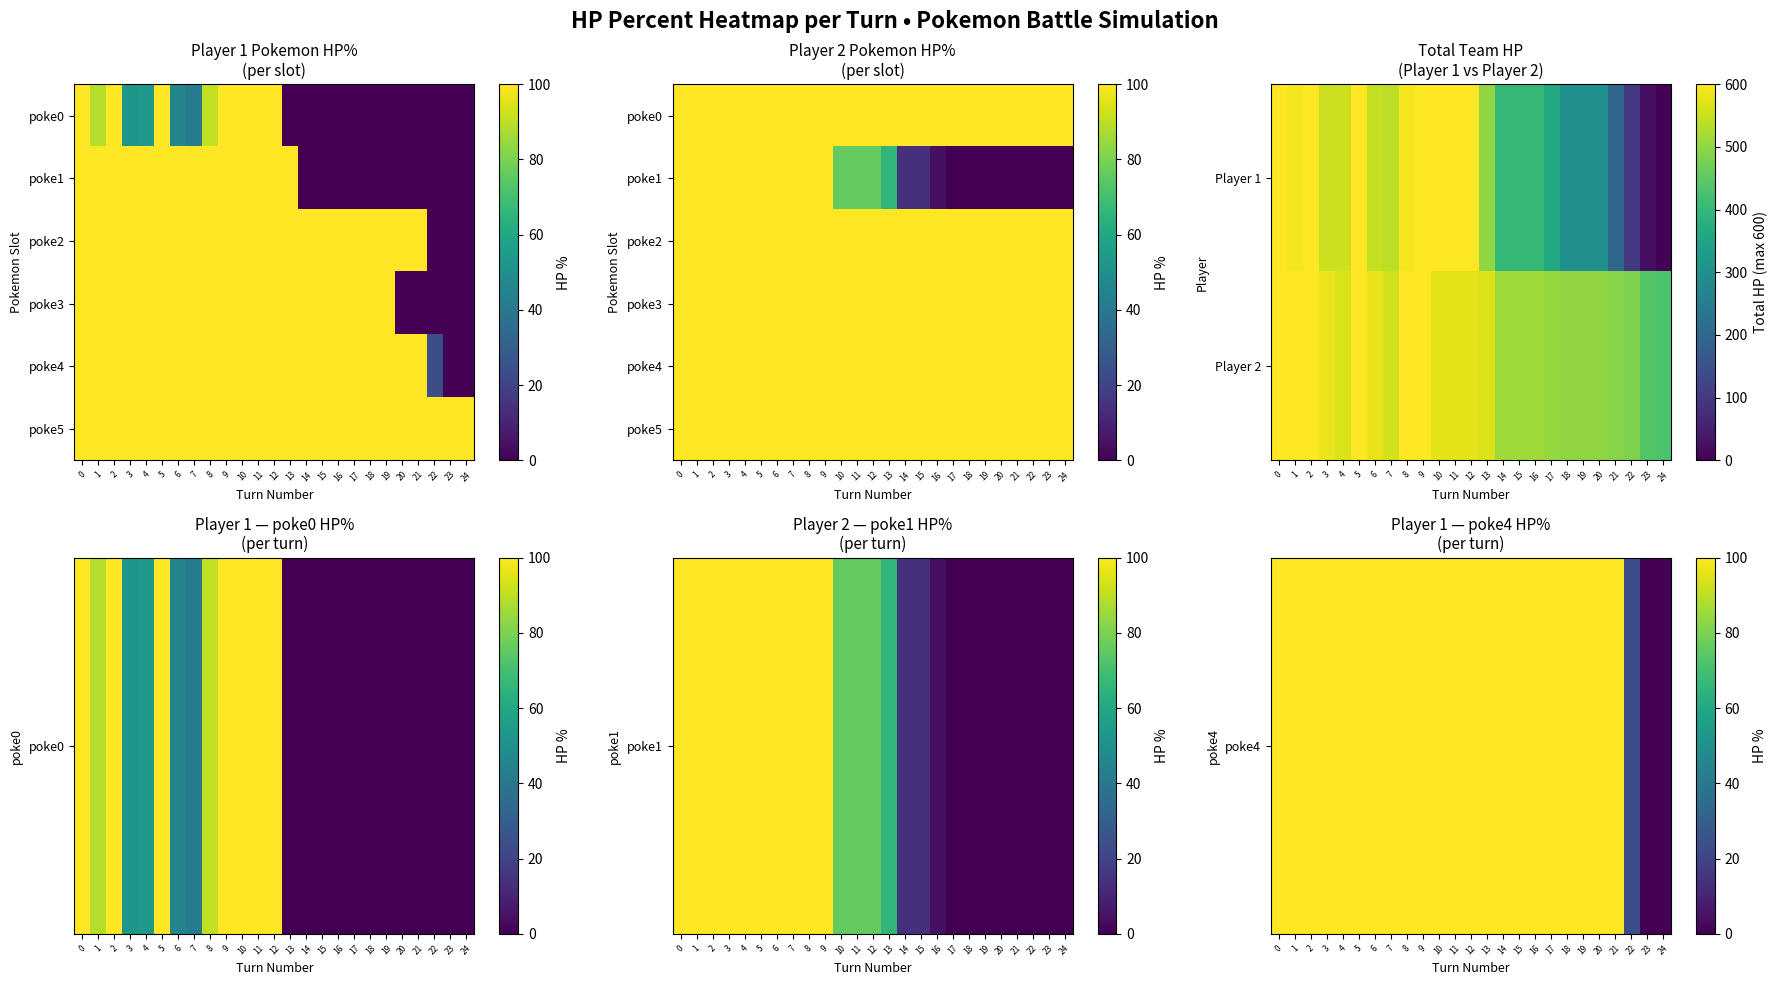

Reading left to right, what are all the values shown in this chart?

row_0: 100	100	100	100	100	100	100	100	100	100	100	100	100	100	100	100	100	100	100	100	100	100	24	0	0
row_1: 600	600	600	582	565	600	580	559	600	600	576	576	576	566	514	514	514	504	500	500	500	491	481	440	430
row_2: 100	100	100	100	100	100	100	100	100	100	100	100	100	100	100	100	100	100	100	100	100	100	100	100	100
row_3: 100	100	100	100	100	100	100	100	100	100	100	100	100	100	100	100	100	100	100	100	100	100	100	100	100
row_4: 100	100	100	100	100	100	100	100	100	100	100	100	100	100	100	100	100	100	100	100	100	100	100	100	100
row_5: 100	100	100	100	100	100	100	100	100	100	100	100	100	100	100	100	100	100	100	100	100	100	100	100	100